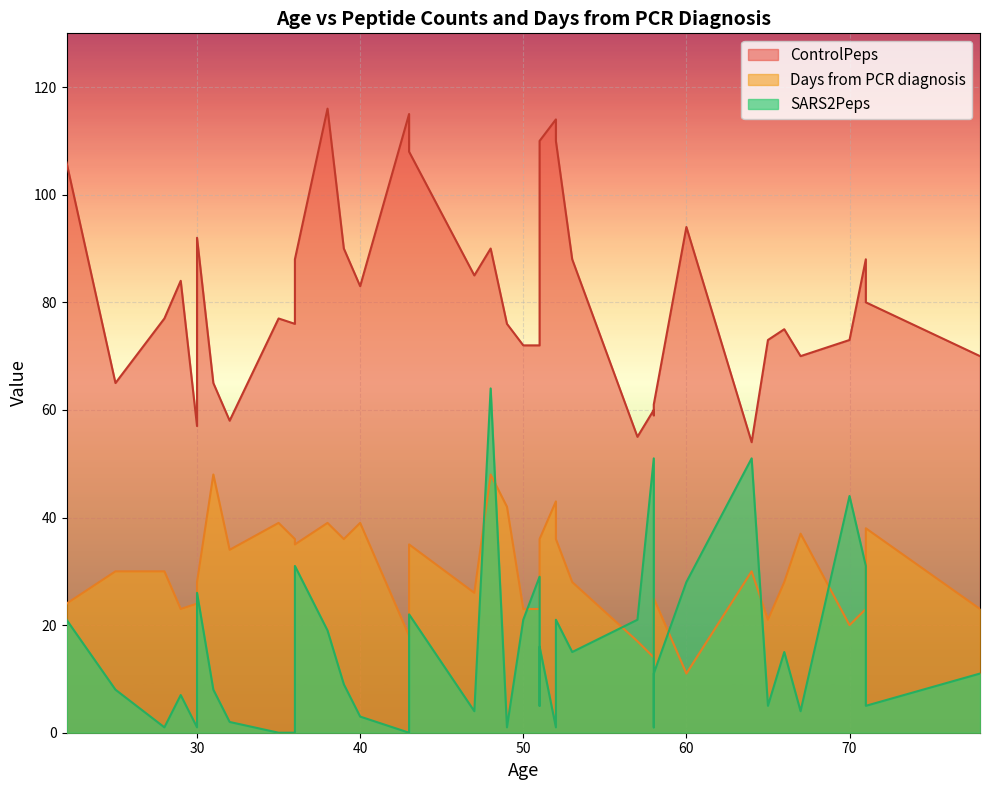

At how many categories does at least one series exceed 9?

39